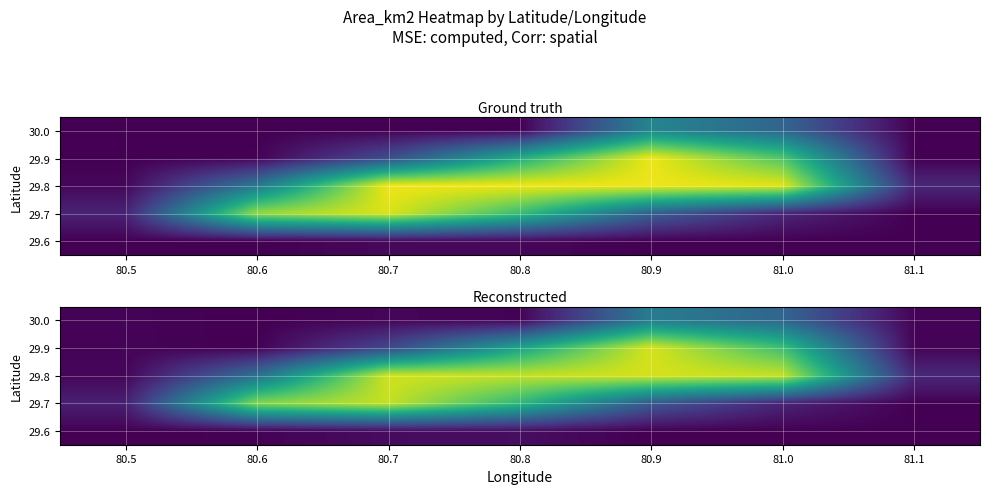

What is the total value across all series at 80.8?

241.3